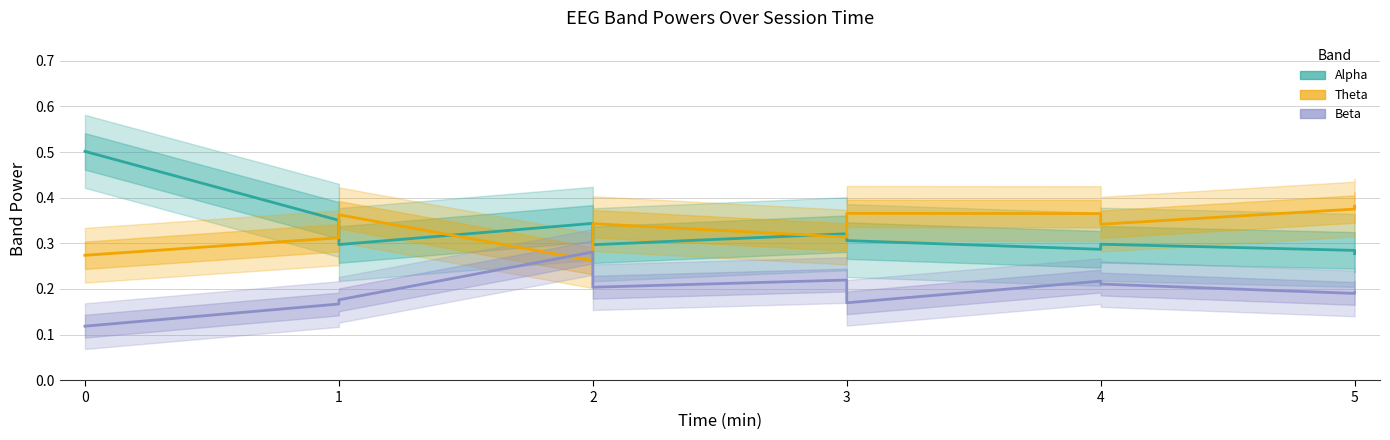

Does the chart display data point markers on the line(s)?

No